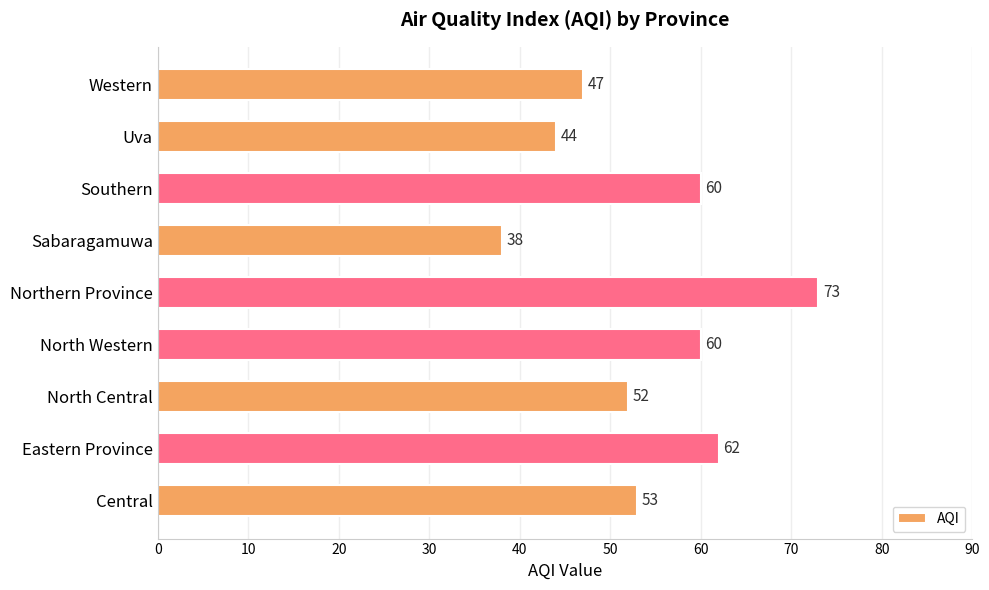

How many values are below 53?

4